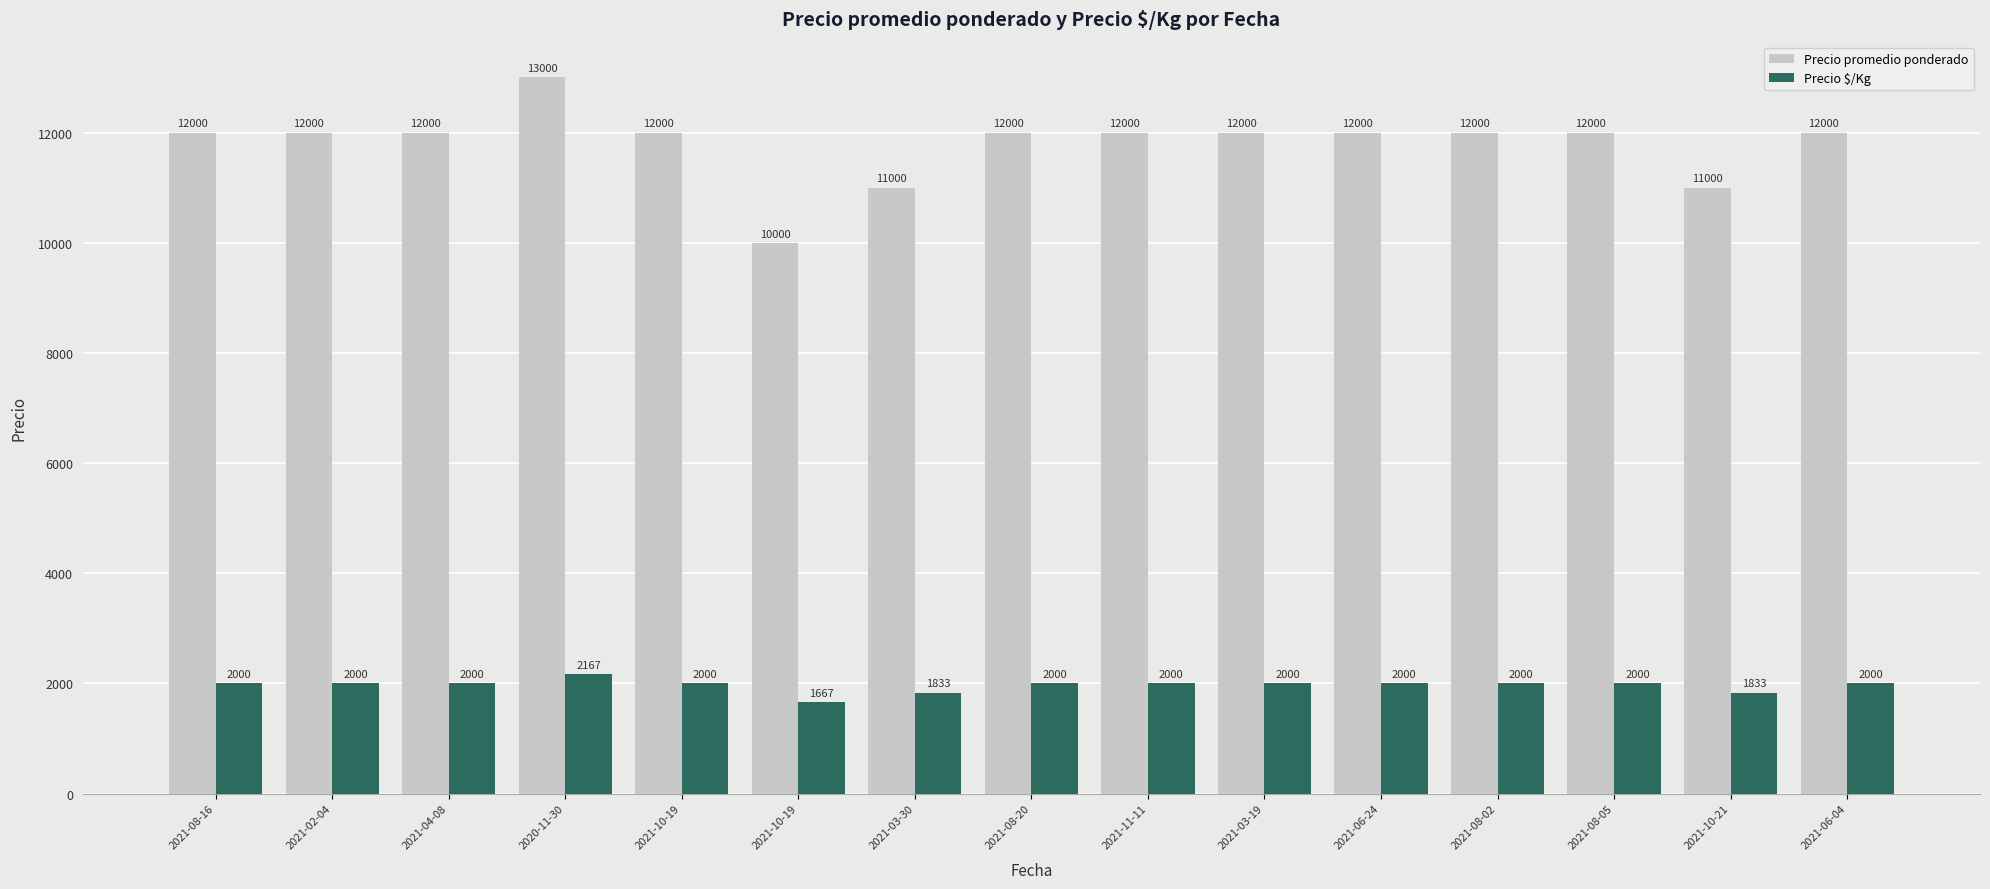

How many bars are there in each group?

2